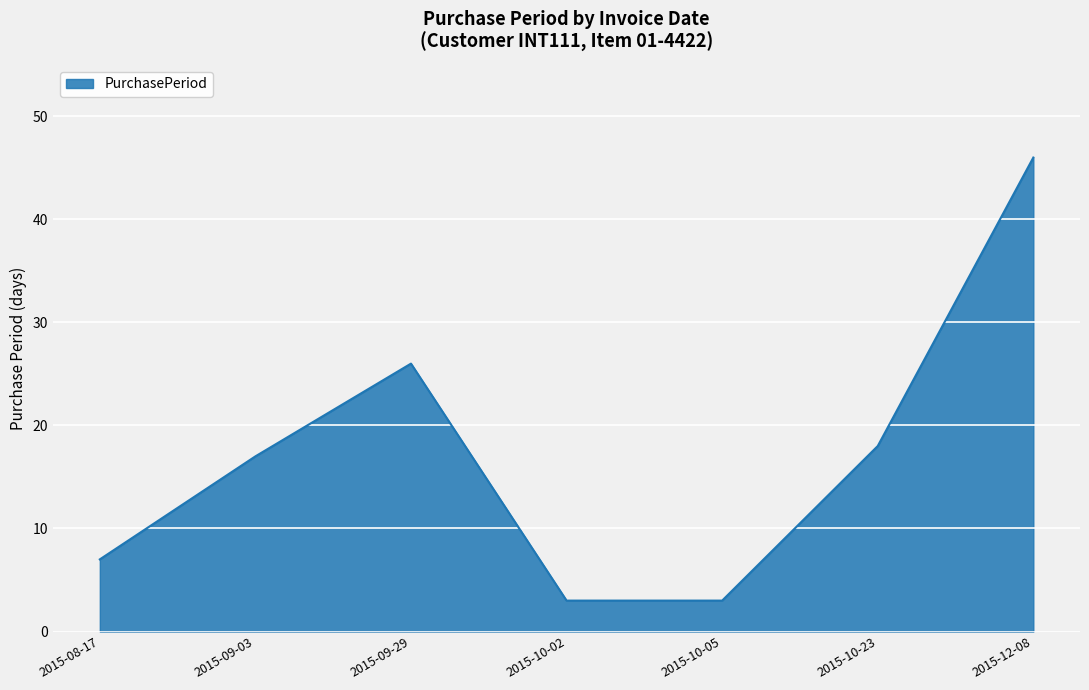

What is the change in value from 2015-08-17 to 2015-10-02?

-4